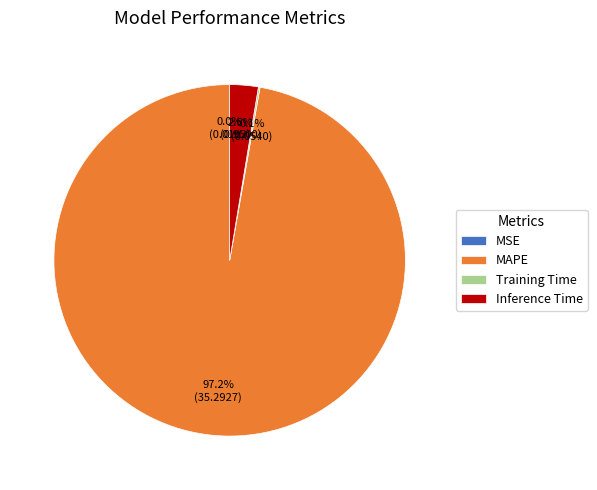

What is the largest slice in the pie chart?

MAPE